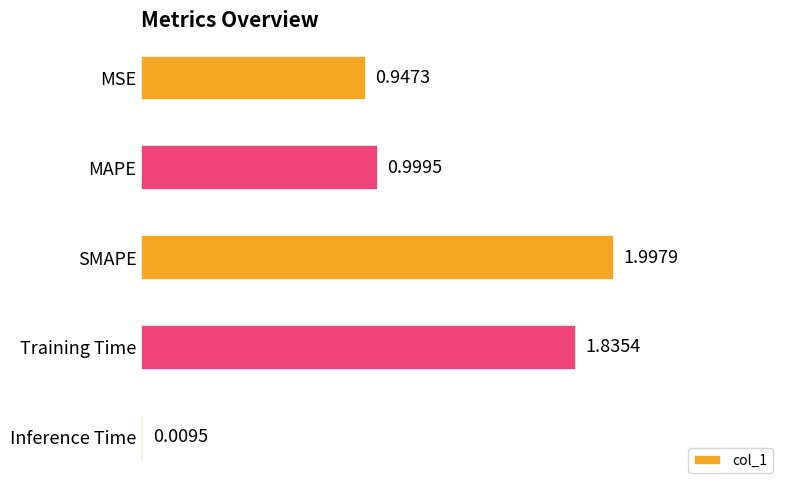

List the labels in order of value, largest first.

SMAPE, Training Time, MAPE, MSE, Inference Time